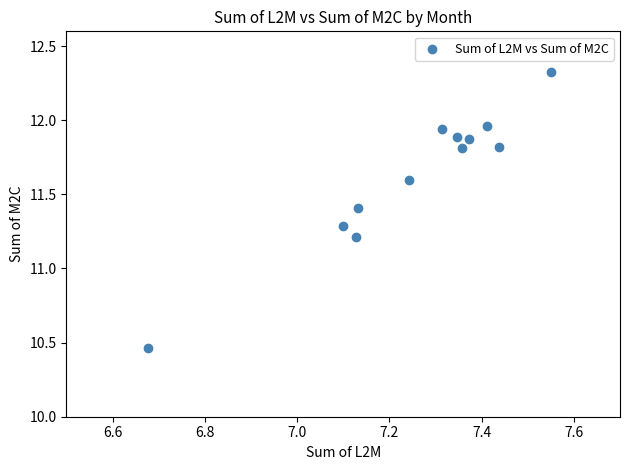

What Y value in the scatter plot is closest to 11?

11.2